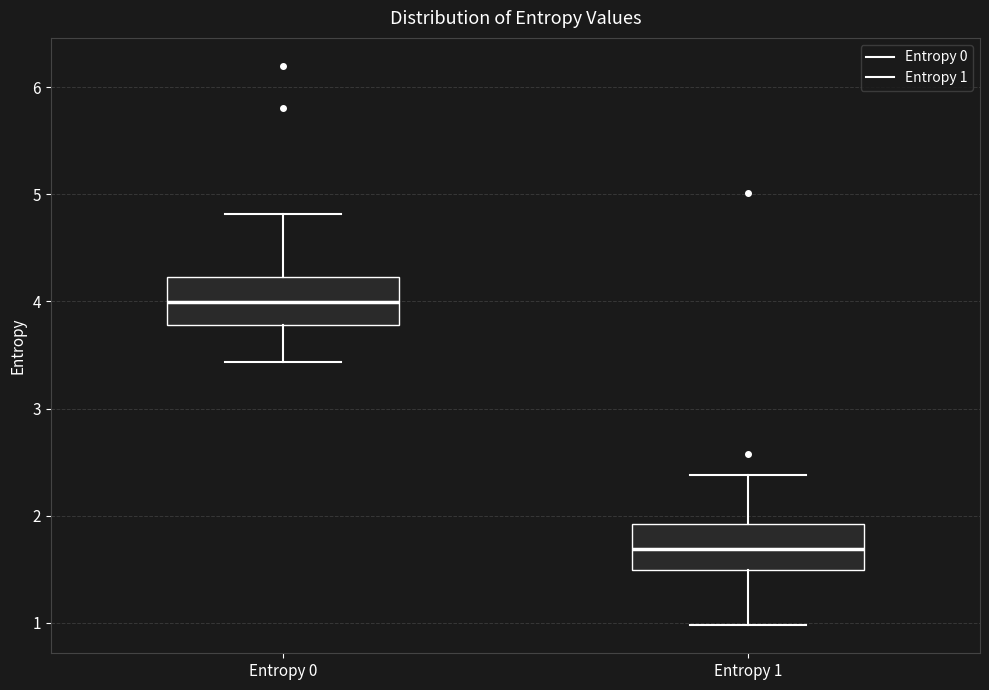

Reading left to right, transcribe this box plot: for each box, give where its median line is, the range the box spans, and where its two whiskers end, as read against the y-axis. The values are not printed on the chart, so give them approximately, as read against the axis.

Entropy 0: median 4.0, box 3.8 to 4.2, whiskers 3.4 to 4.8
Entropy 1: median 1.7, box 1.5 to 1.9, whiskers 1.0 to 2.4